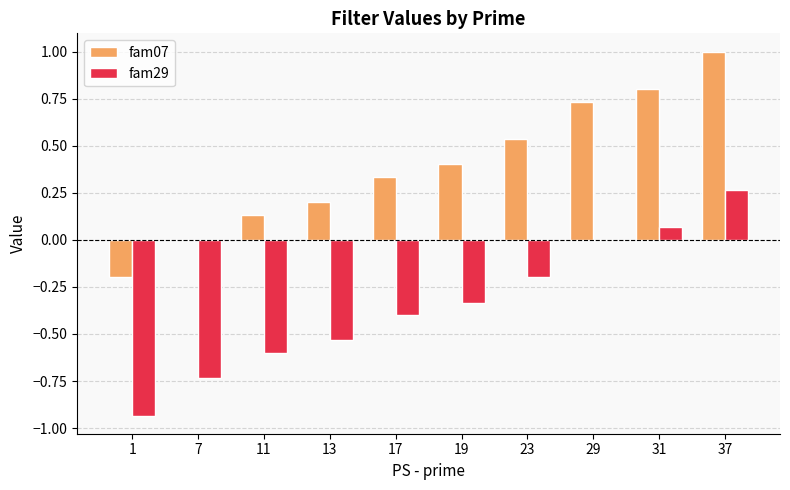

Is the value of fam29 at 31 greater than the value of fam07 at 13?

No